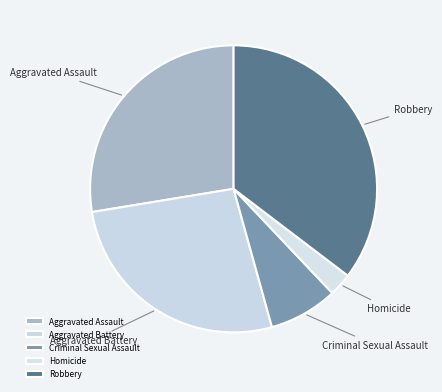

Is the sum of Aggravated Battery and Aggravated Assault greater than half?

Yes